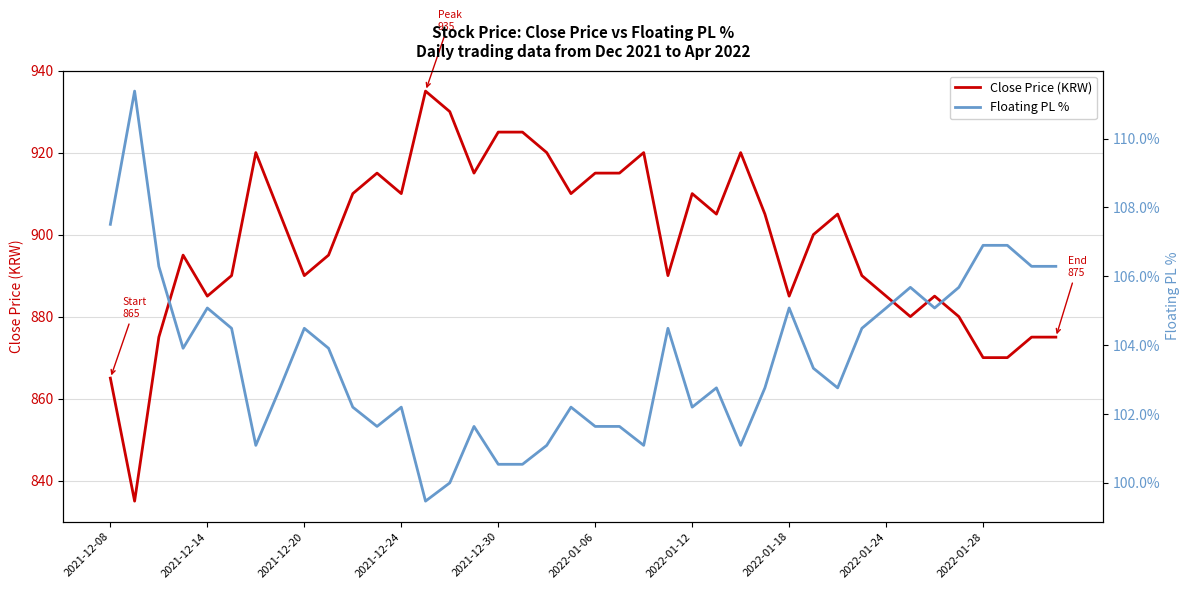

What is the highest value of the Close Price (KRW) series?

935